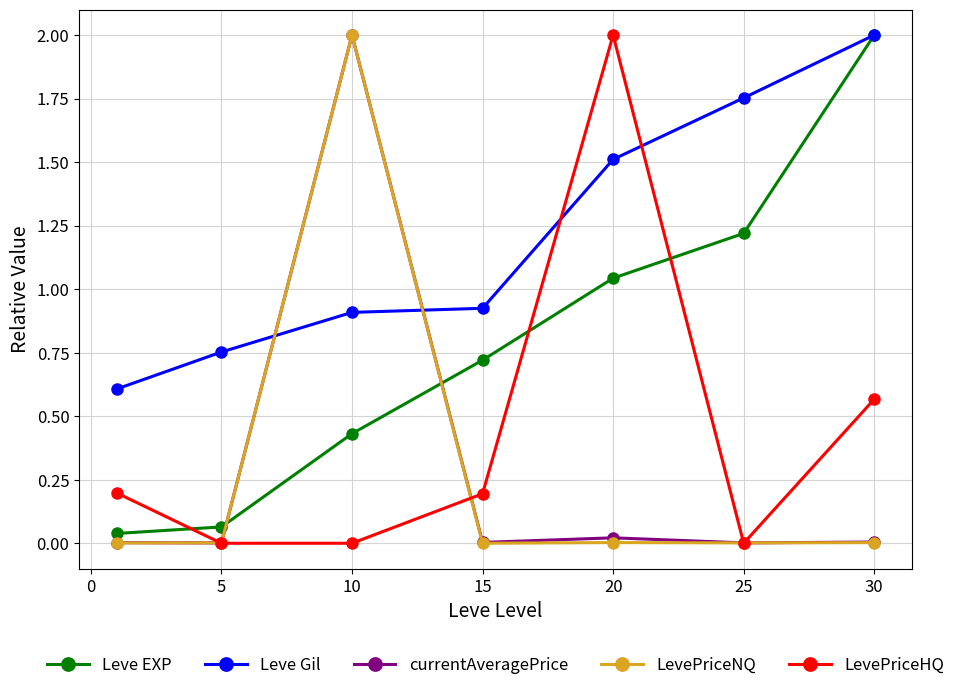

How many intersections are there between LevePriceNQ and Leve Gil?

2